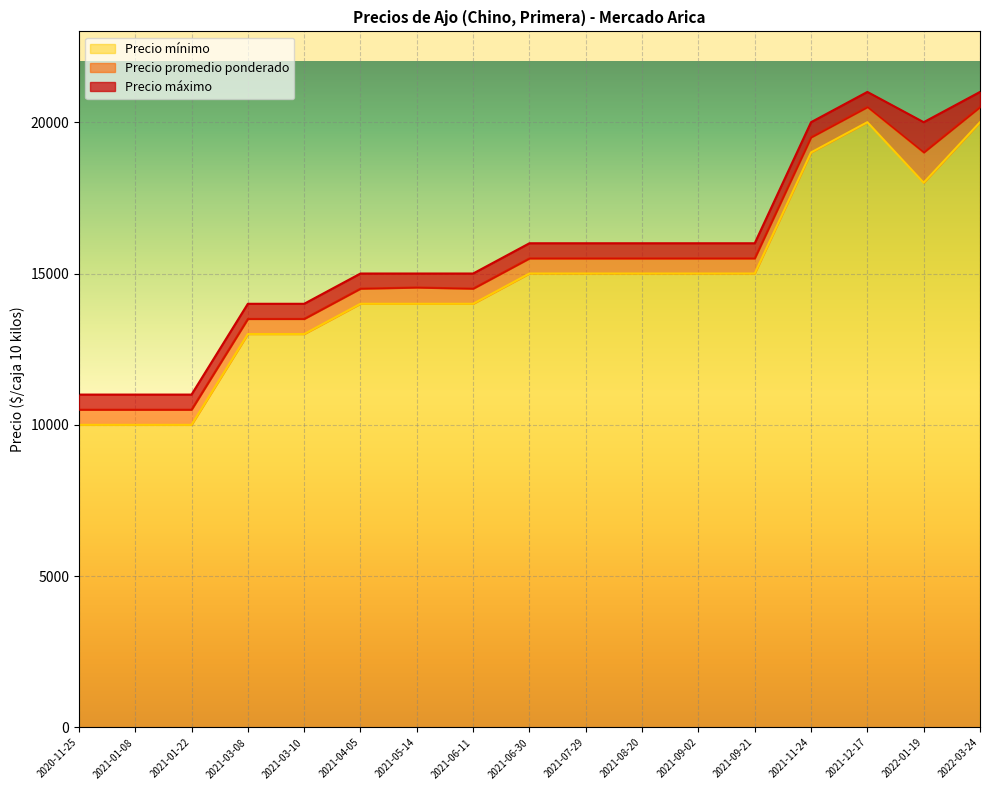

What is the difference between the maximum and minimum values in the Precio promedio ponderado series?

10000